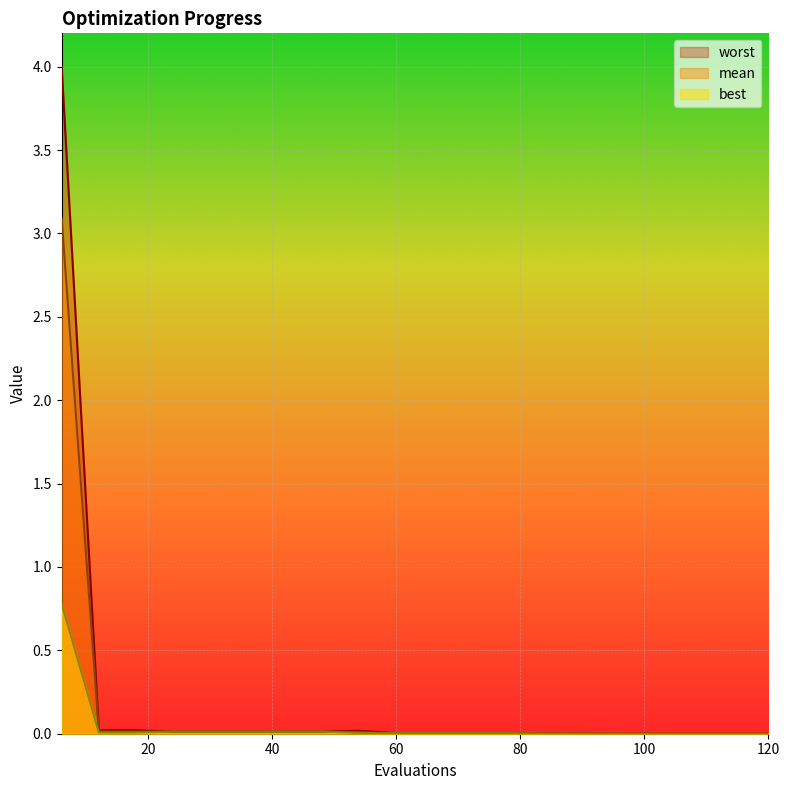

Rank the series by their maximum value, from lowest to highest.

best, mean, worst